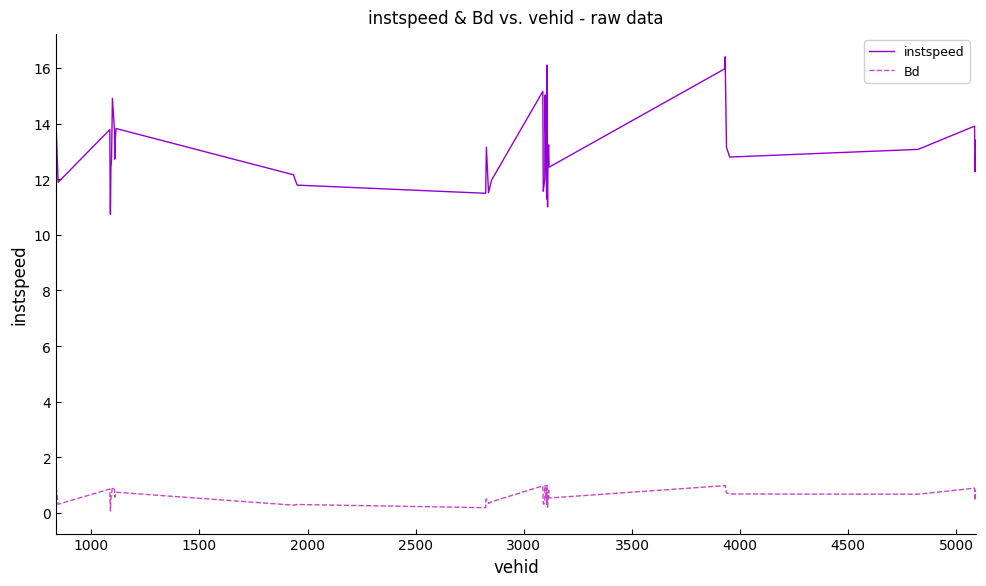

In Bd, how many points are higher than both neighbors (excluding endpoints)?

11